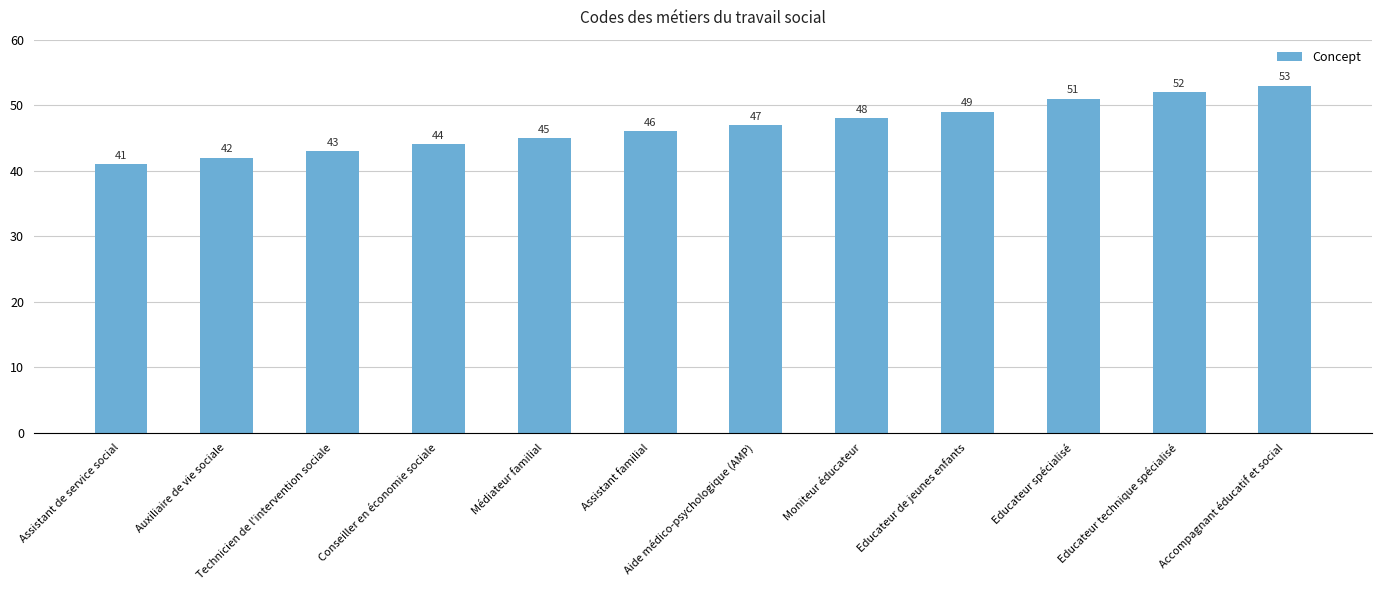

The value at Assistant familial is 75. True or false?

False